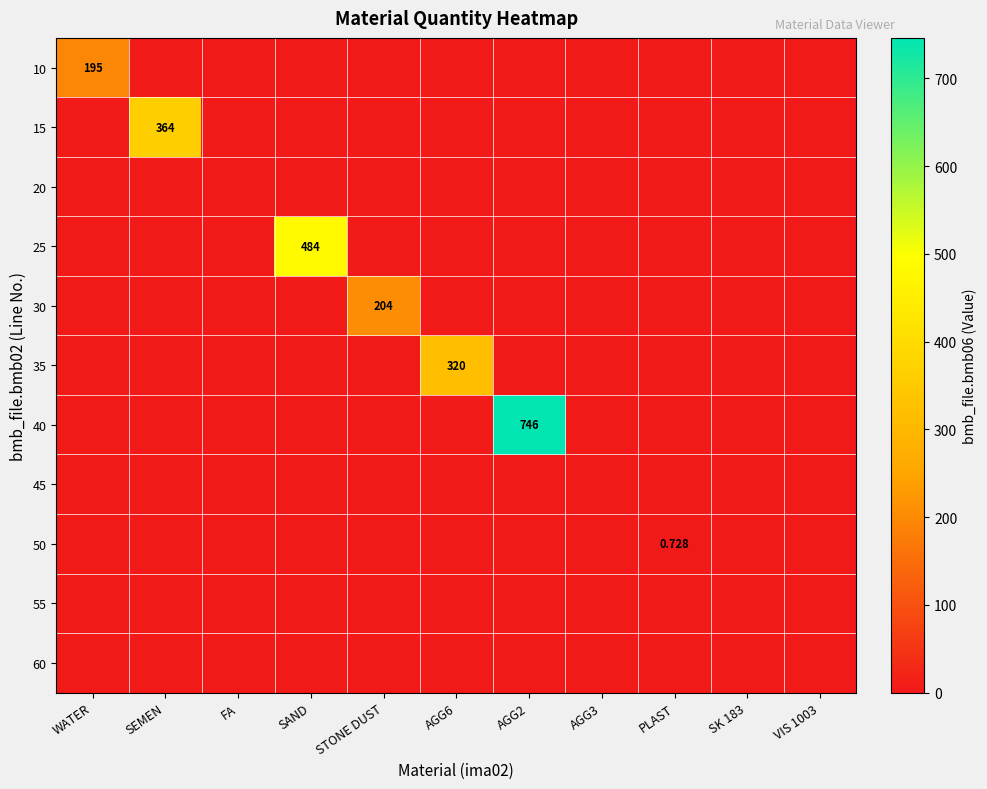

Between STONE DUST and VIS 1003, which series saw the biggest shift?

30